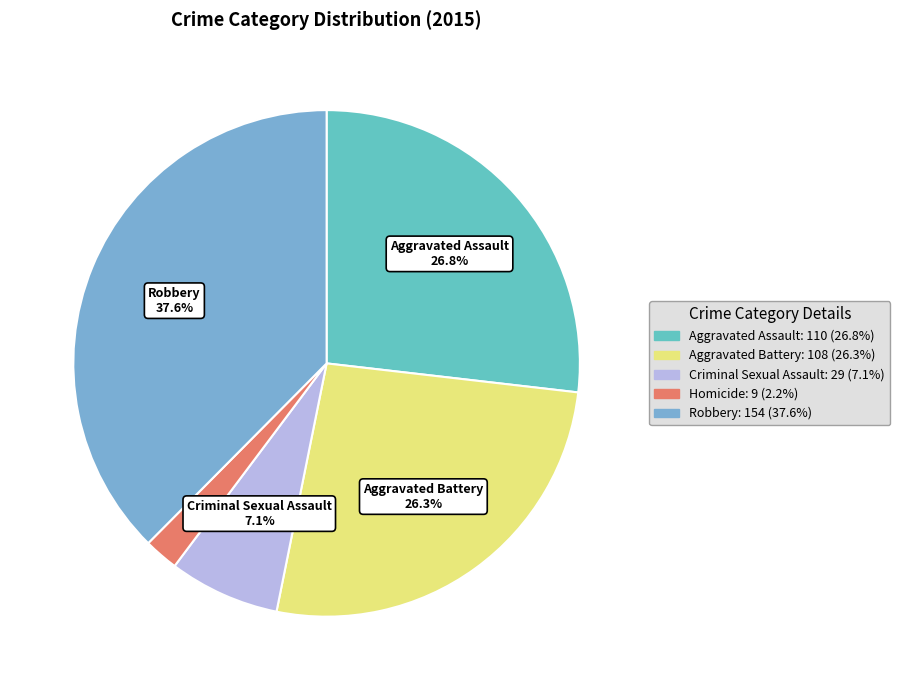

Which slice is the largest?

Robbery